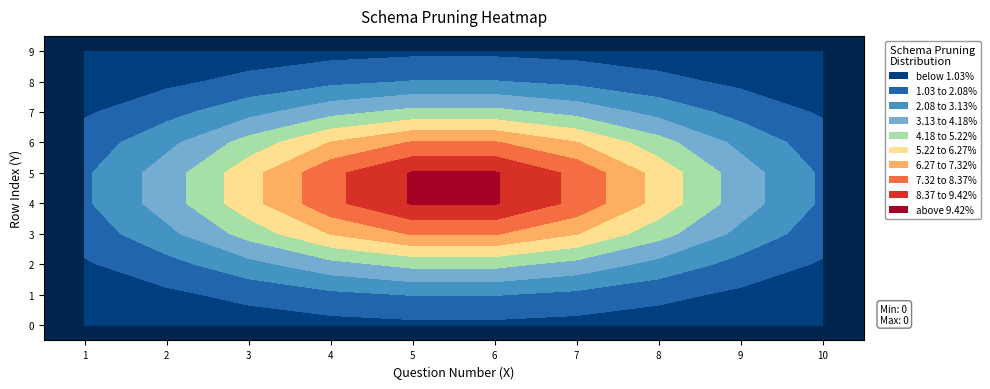

What is the difference between the maximum and minimum values in the 5 series?

7.6